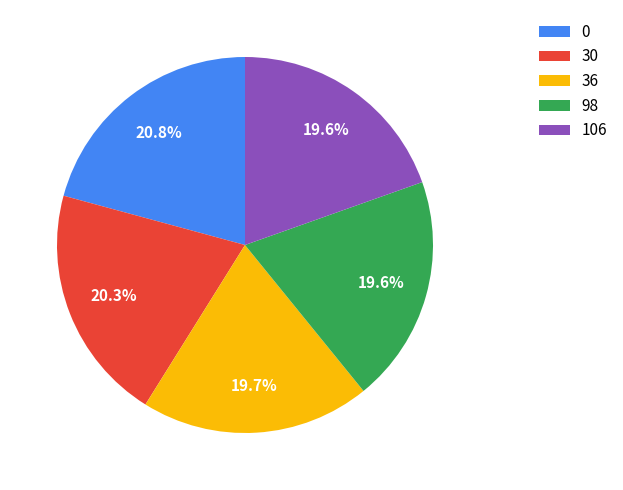

How much of the chart is everything except 30?

79.7%